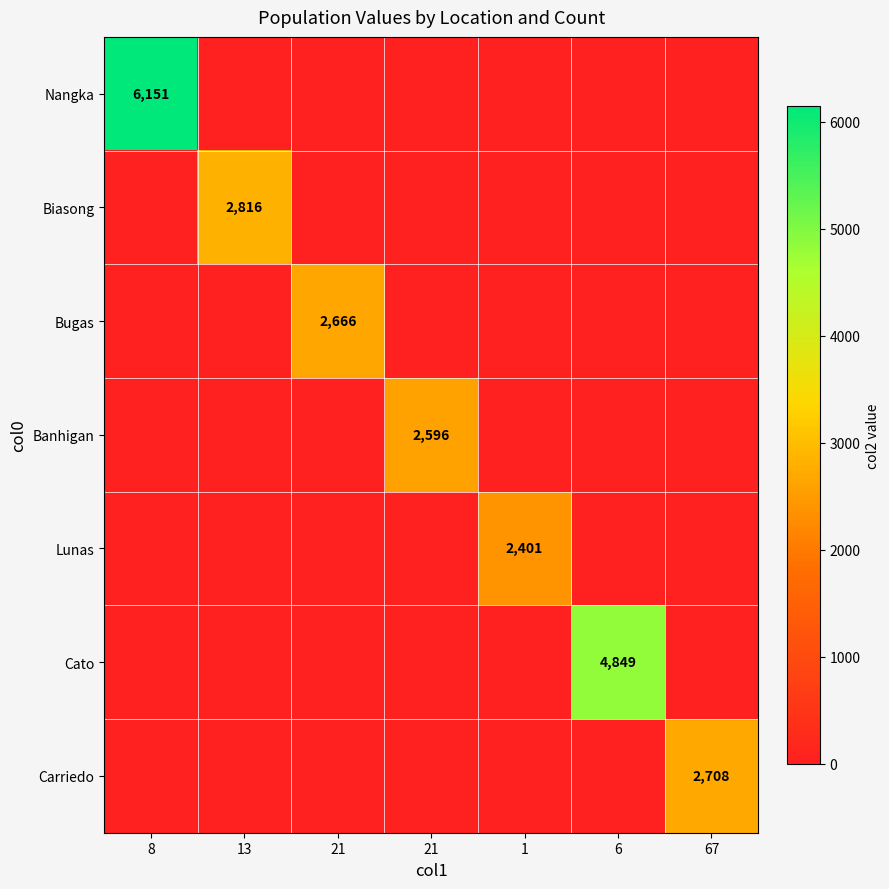

What is the total value across all series at 67?

2708